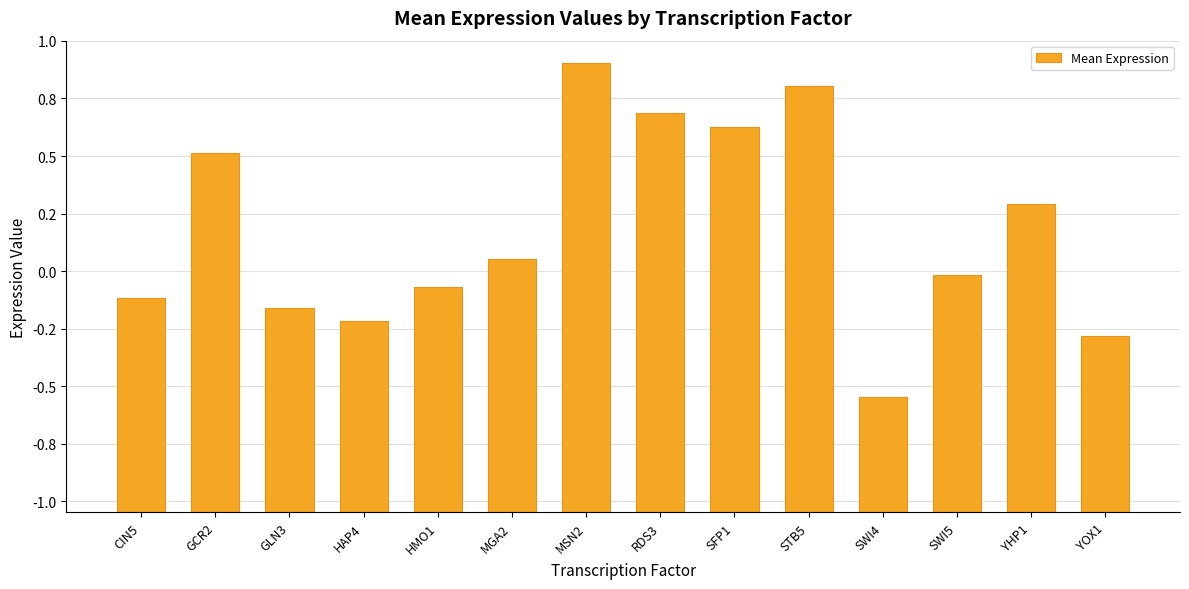

How many series are shown in this chart?

1